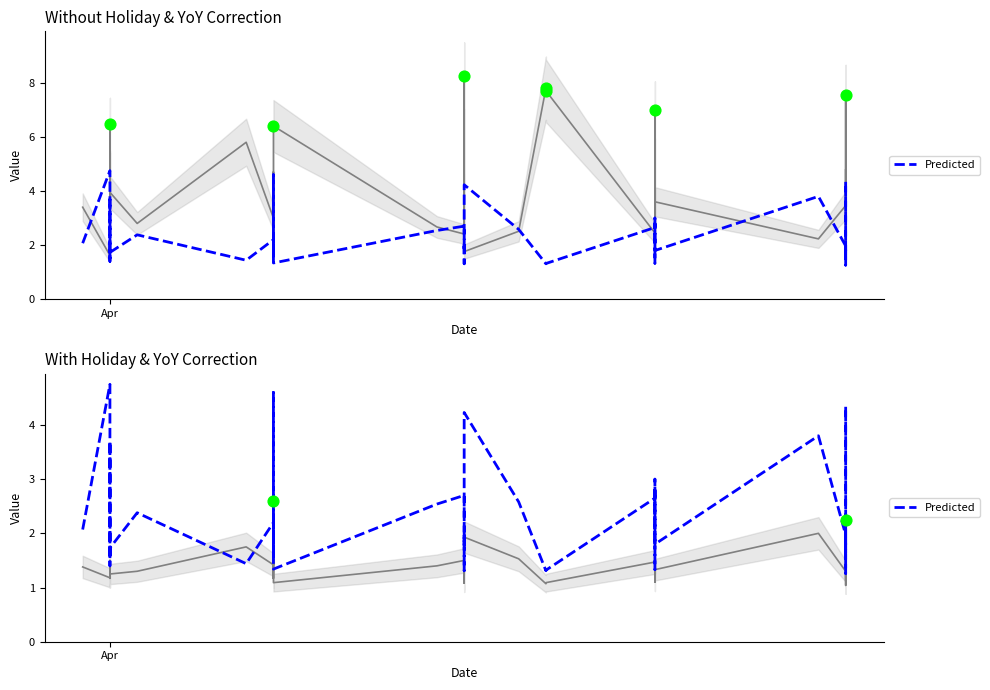

Which series has the widest spread of Y values?

Odd_A_FT